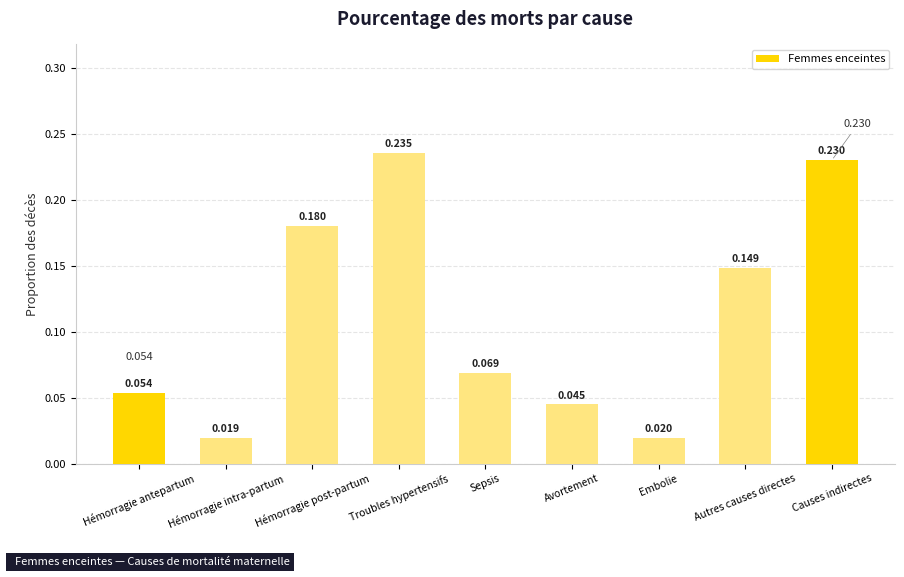

At which label is the value closest to 0?

Hémorragie intra-partum